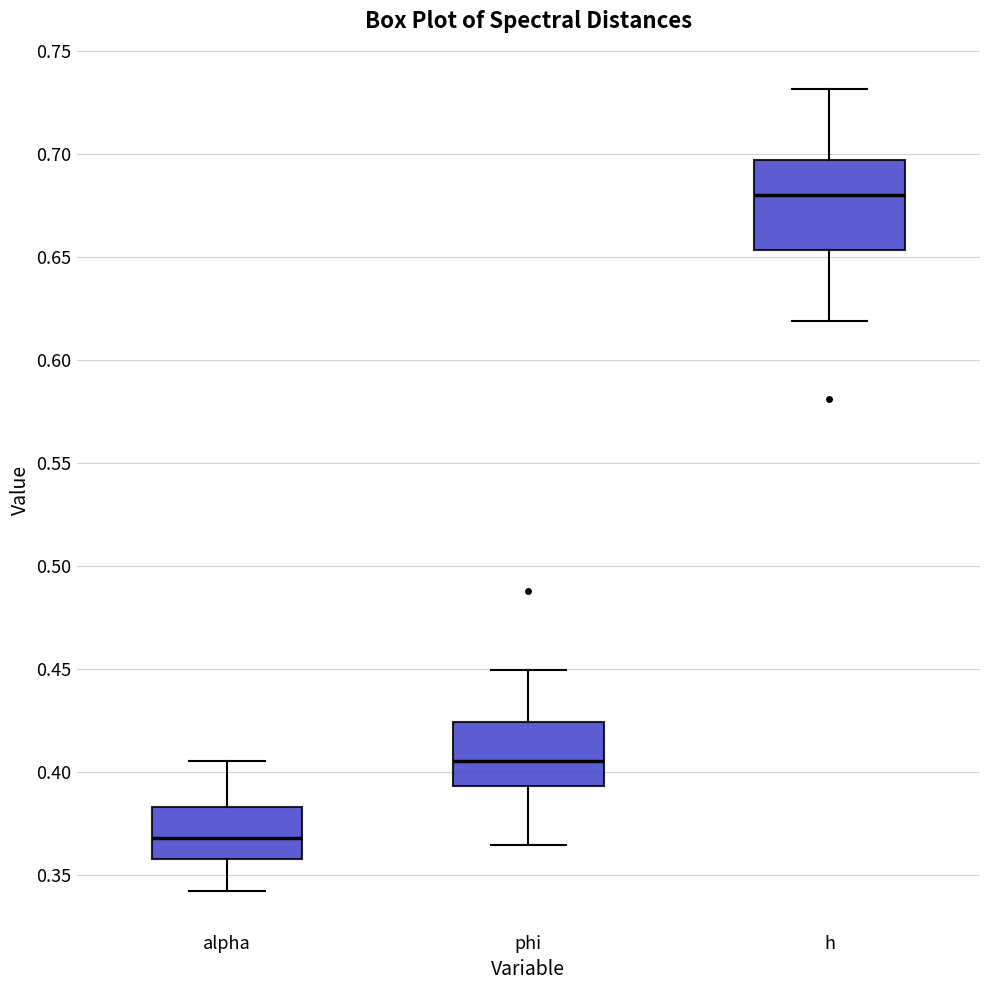

Which box's median line is the lowest?

alpha